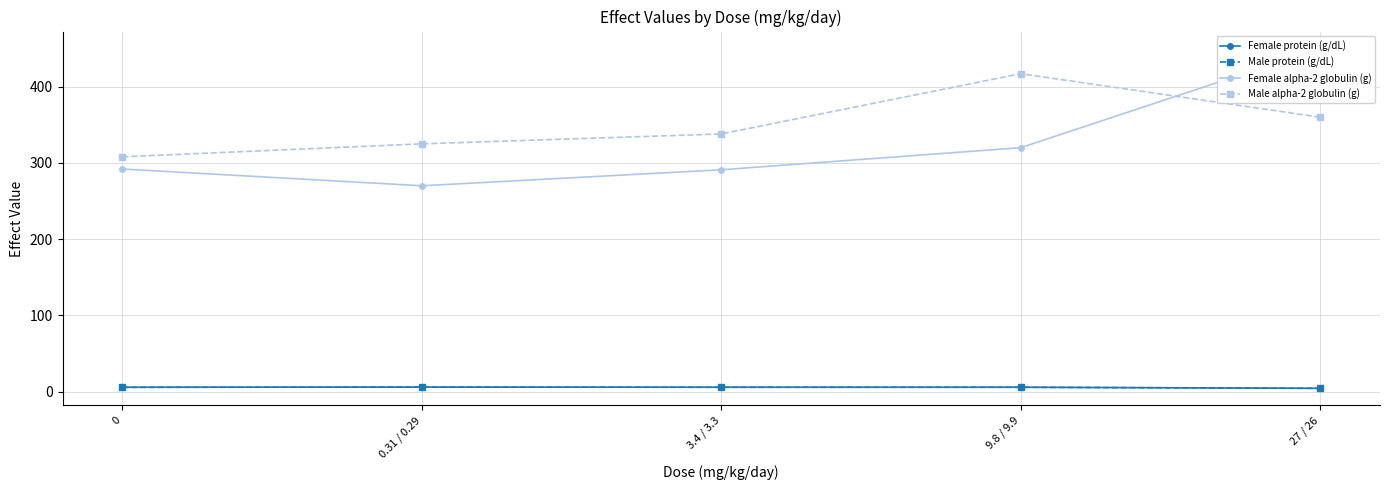

True or false: Male alpha-2 globulin (g) has a value of 338.0 at 3.4 / 3.3.

True